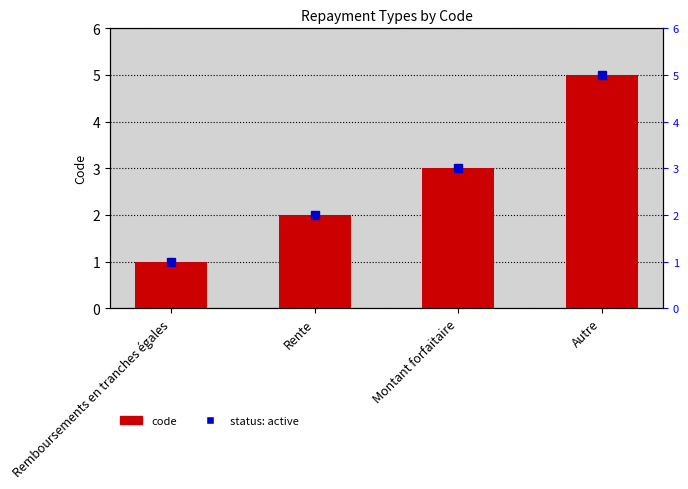

List the labels in order of value, smallest first.

Remboursements en tranches égales, Rente, Montant forfaitaire, Autre